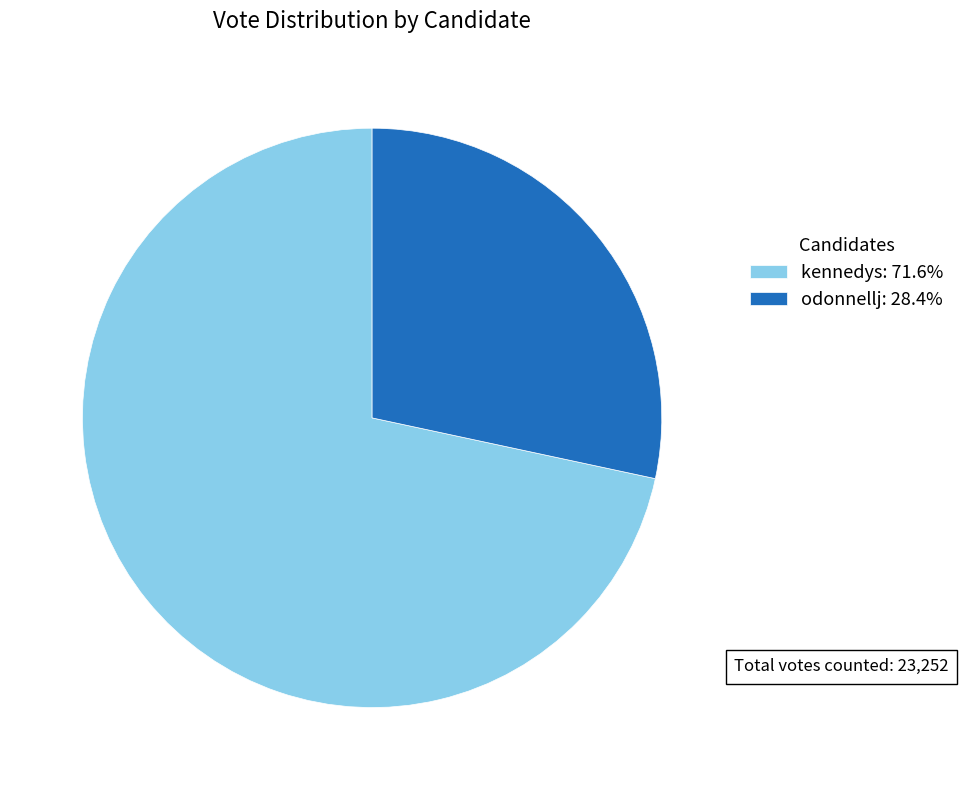

Is the sum of kennedys: 71.6% and odonnellj: 28.4% greater than half?

Yes